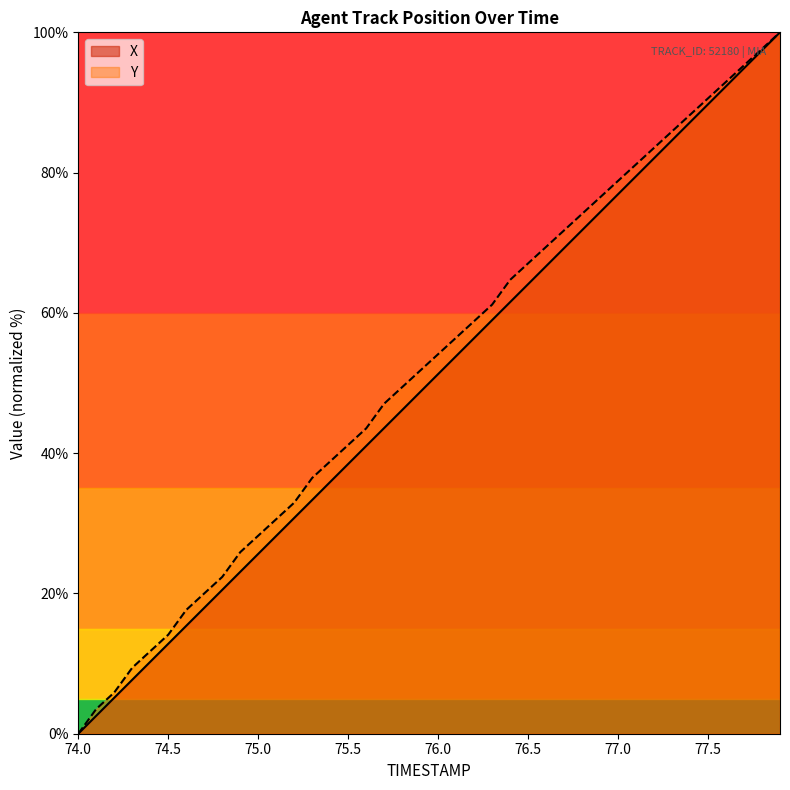

Where is X nearest to the value 50?

76.0